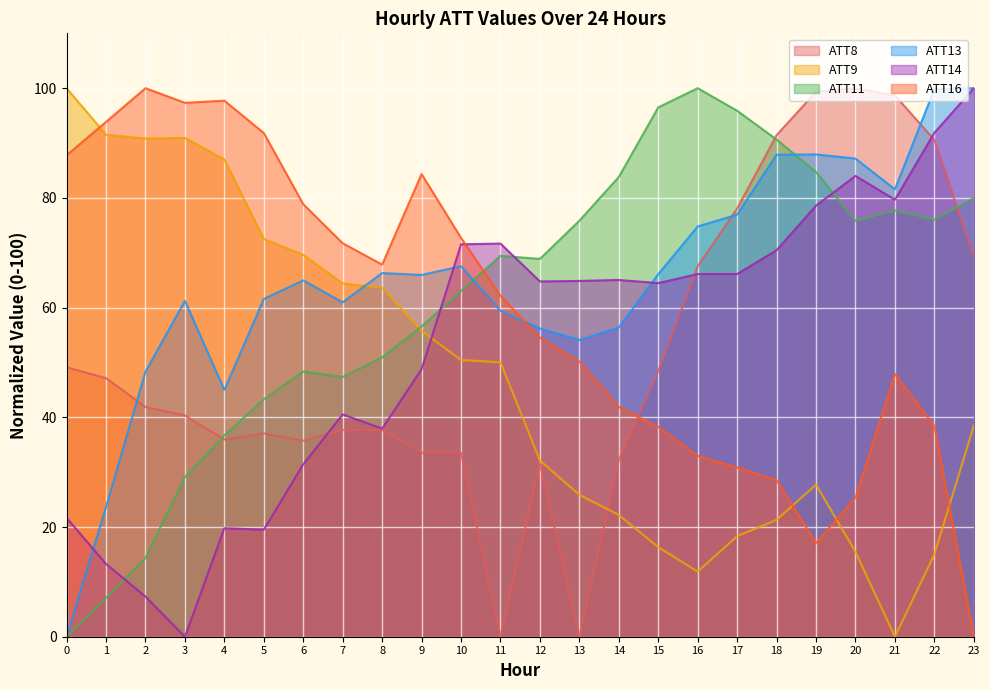

Rank the series at 1 from lowest to highest value.

ATT11, ATT14, ATT13, ATT8, ATT9, ATT16